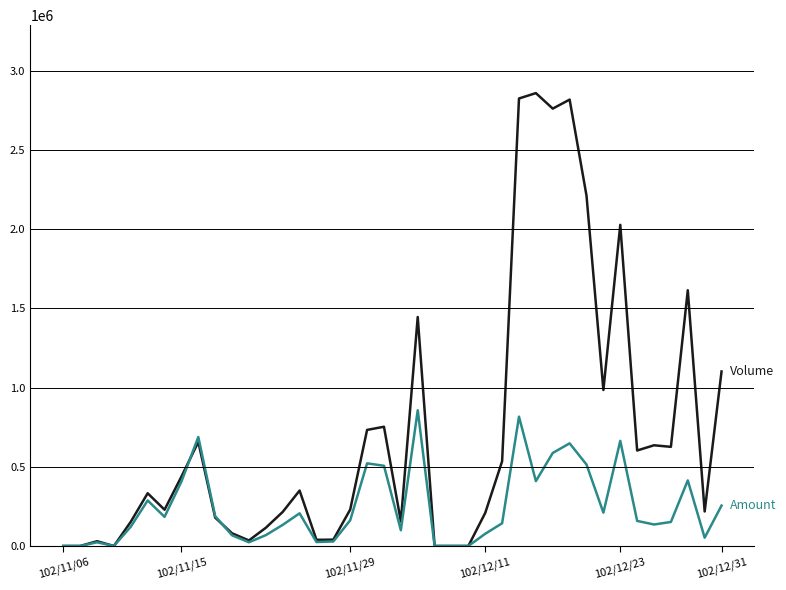

What is the maximum value shown in the chart?

2860000